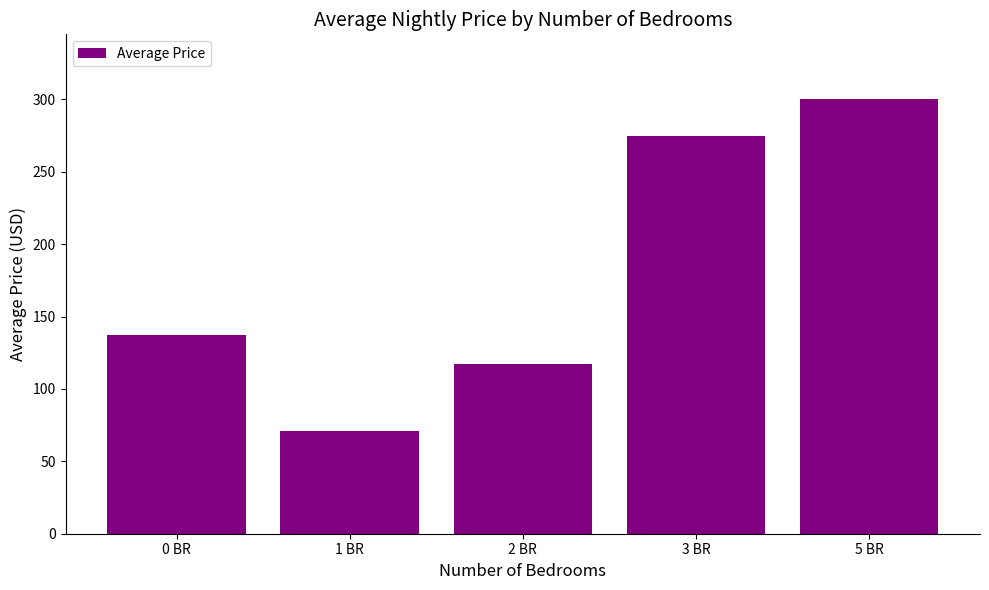

Reading left to right, transcribe all the data shown in this chart.

137.0	70.9	117.5	275.0	300.0